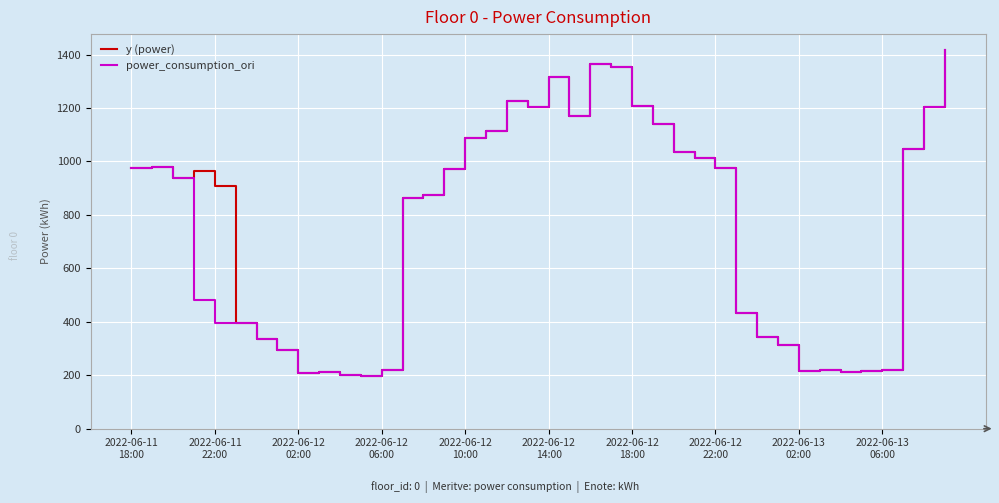

What is the maximum value shown in the chart?

1415.7